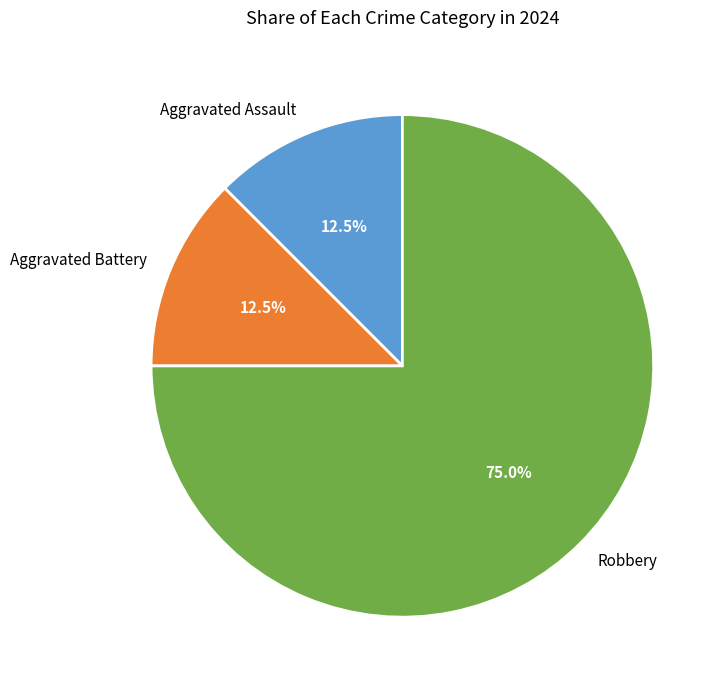

How many slices are in this pie chart?

3